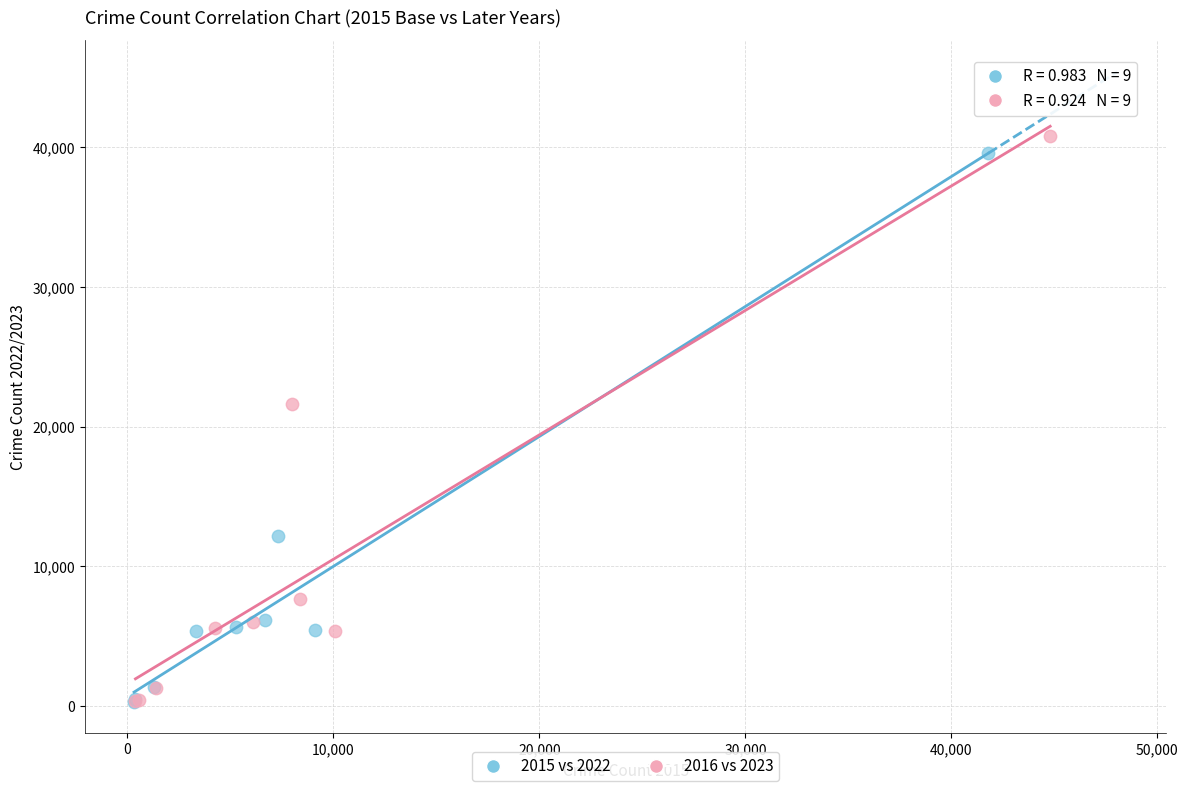

Which series has the widest spread of Y values?

2016 vs 2023